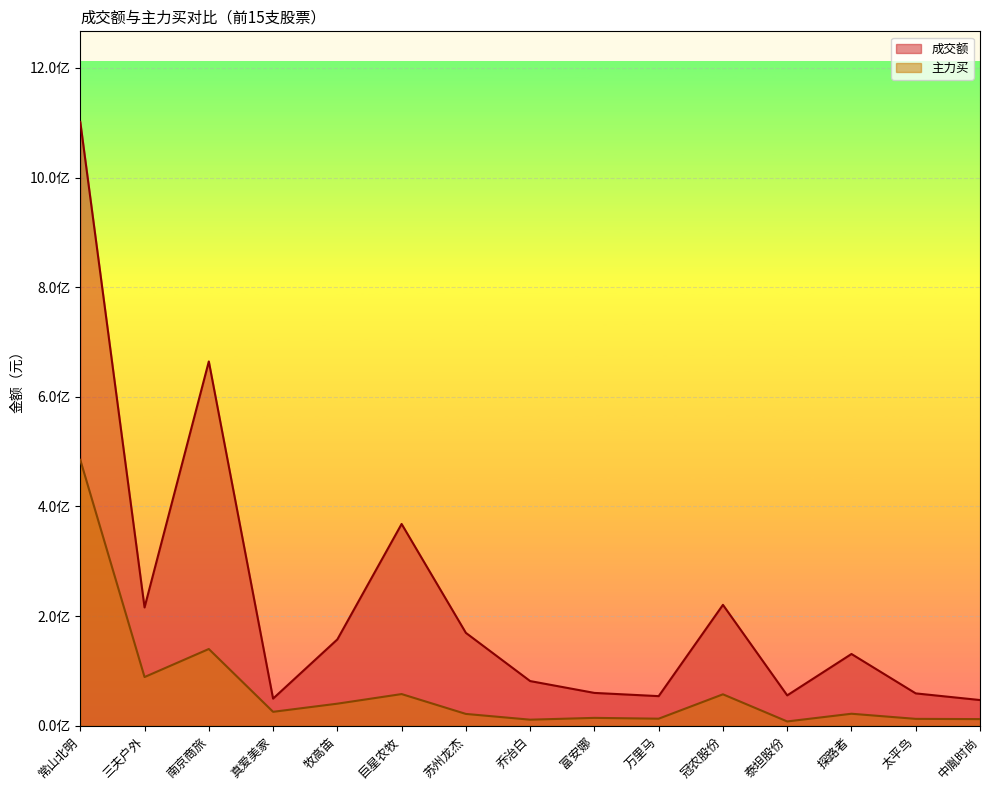

Rank the series at 冠农股份 from highest to lowest value.

成交额, 主力买